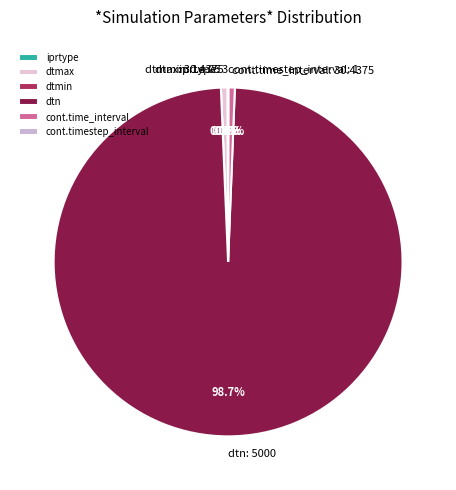

To the nearest percent, what percentage of the pie is dtmax?

1%